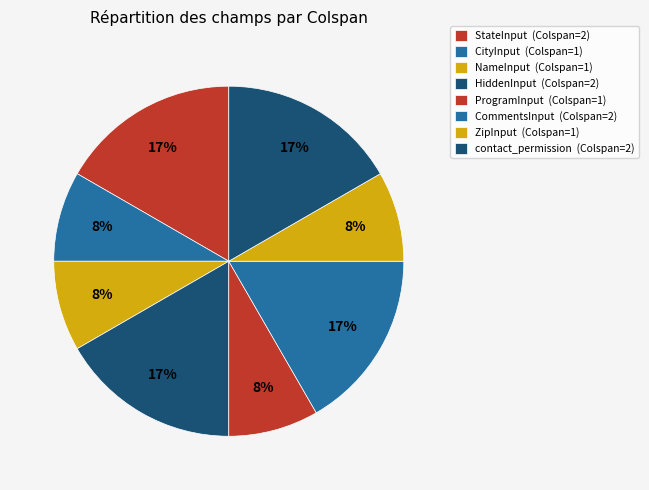

Count the number of slices in the pie.

8